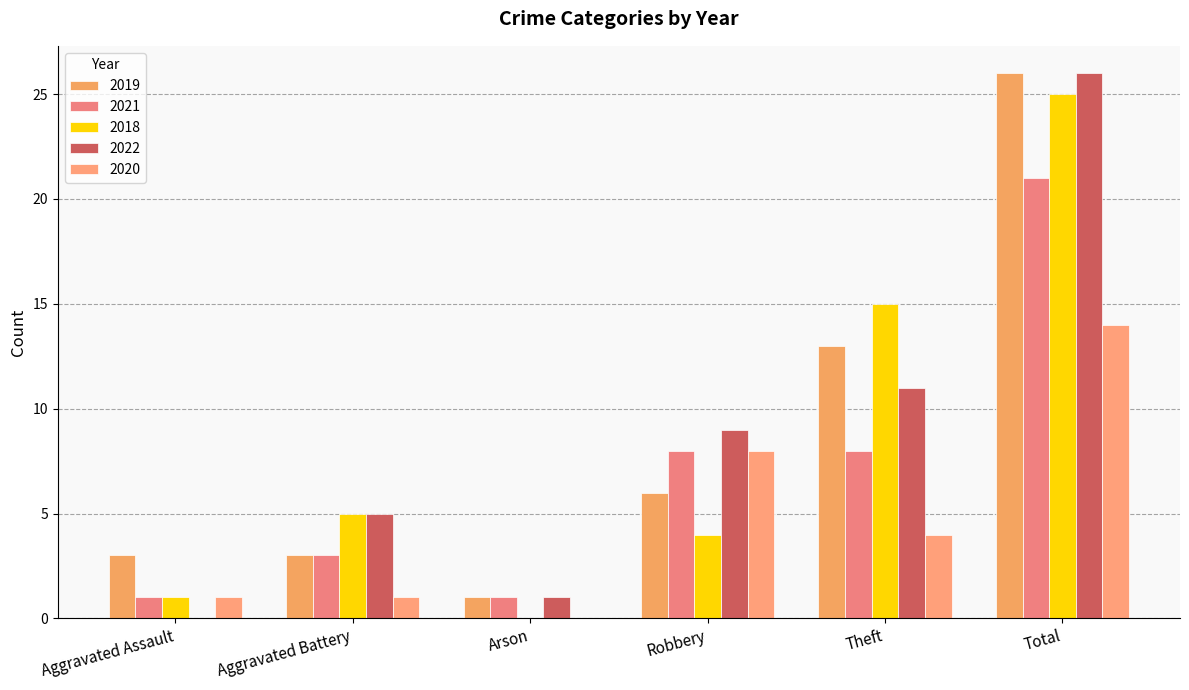

What are all the series names shown in the legend?

2019, 2021, 2018, 2022, 2020